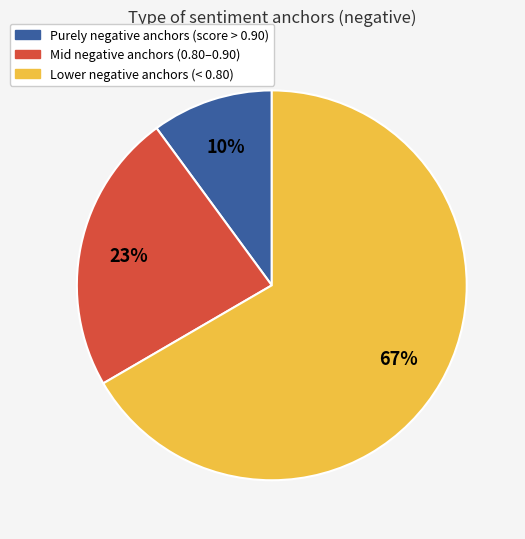

Count the number of slices in the pie.

3